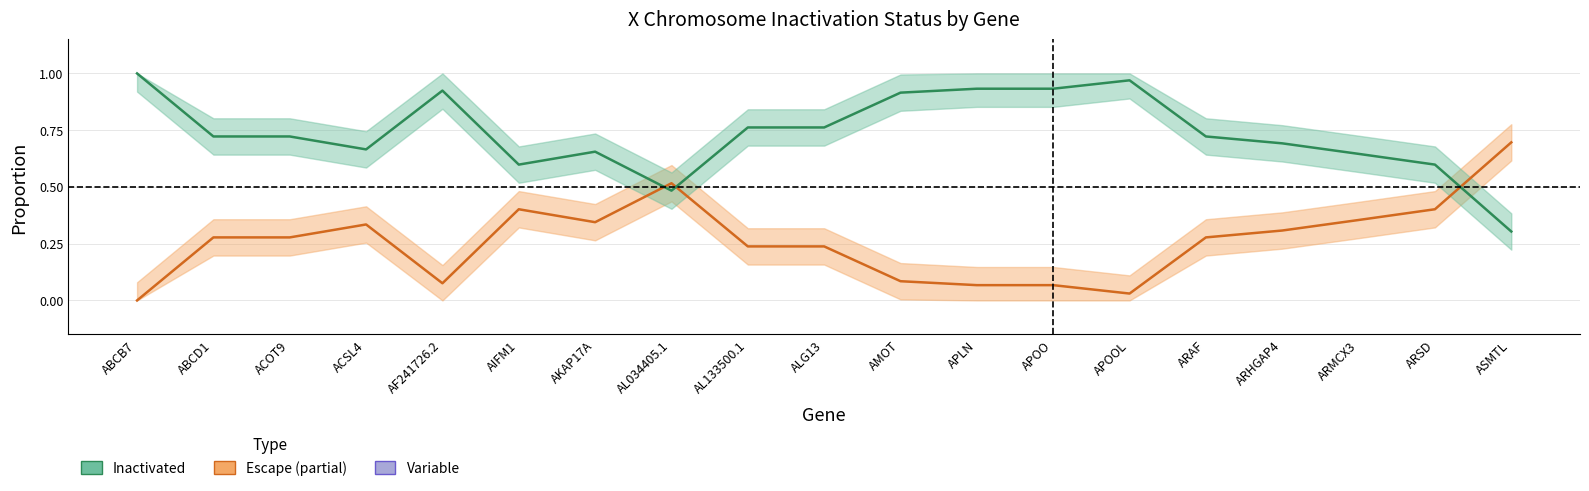

What is the highest value of the Inactivated series?

1.0